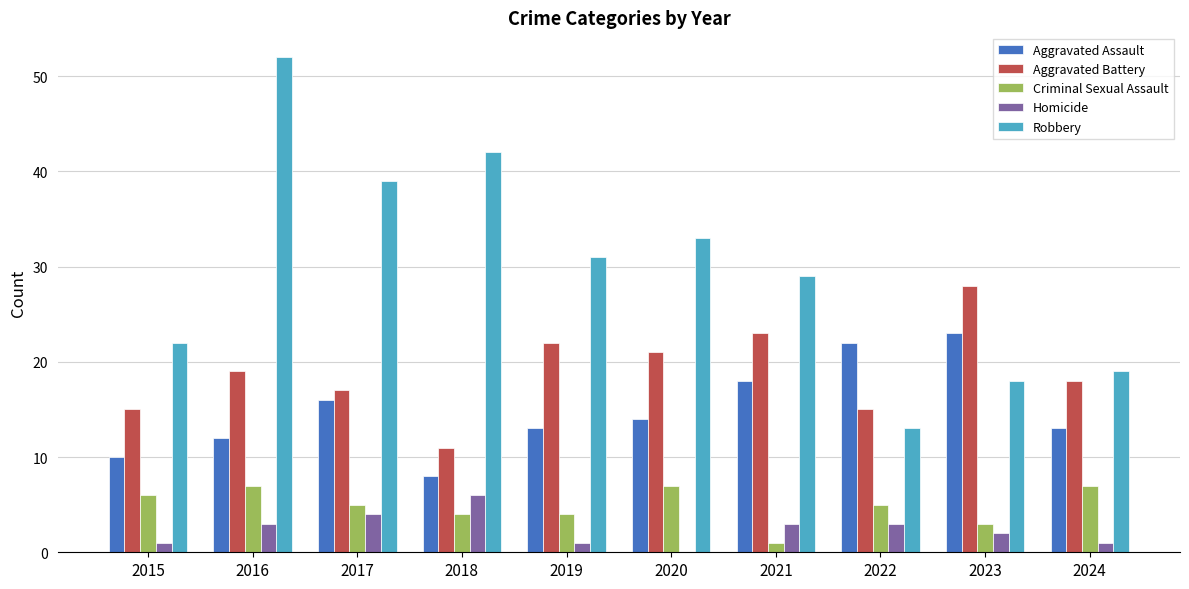

Reading left to right, transcribe all the data shown in this chart.

Aggravated Assault: 10	12	16	8	13	14	18	22	23	13
Aggravated Battery: 15	19	17	11	22	21	23	15	28	18
Criminal Sexual Assault: 6	7	5	4	4	7	1	5	3	7
Homicide: 1	3	4	6	1	0	3	3	2	1
Robbery: 22	52	39	42	31	33	29	13	18	19